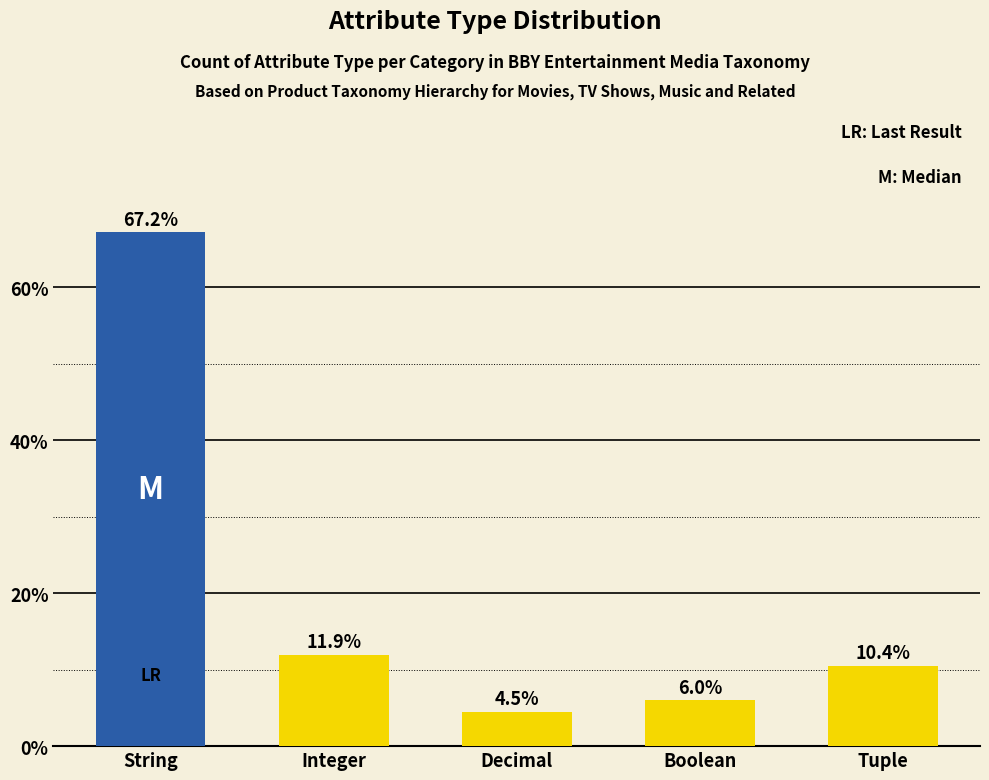

Reading right to left, what are all the values shown in this chart?

10.4	6.0	4.5	11.9	67.2